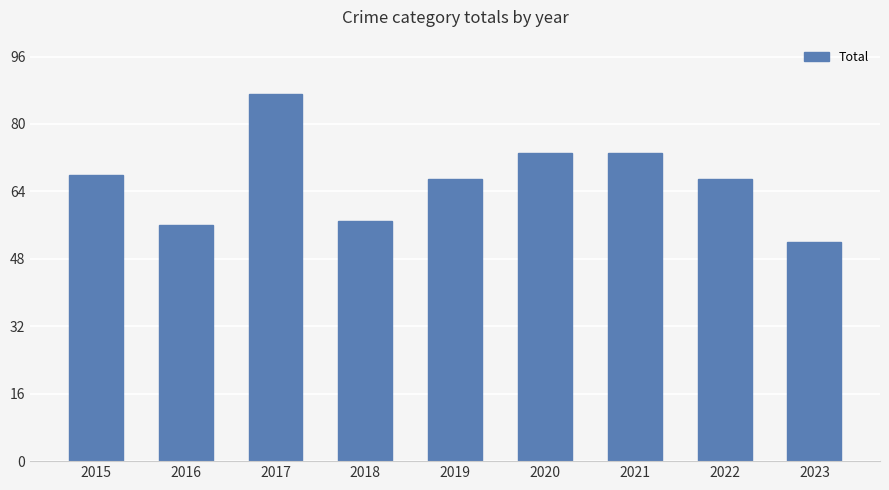

What is the value of the 2nd bar from the left?

56